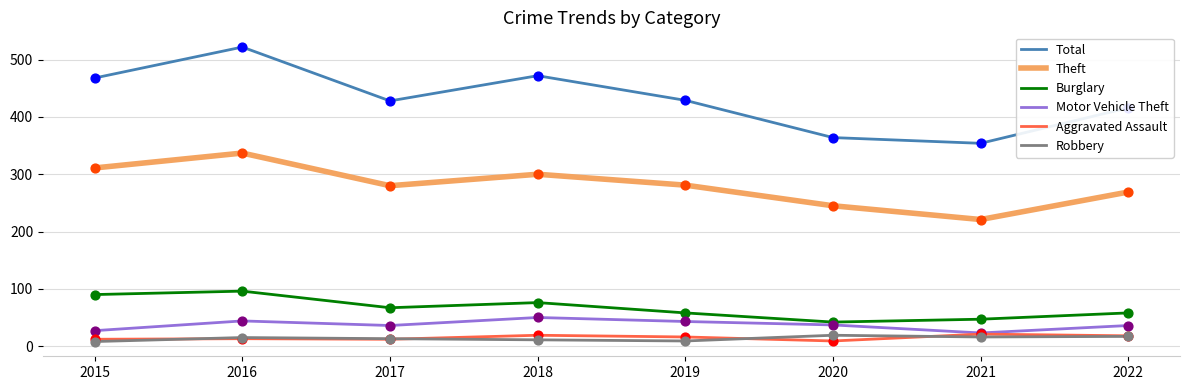

At how many categories does at least one series exceed 44?

8